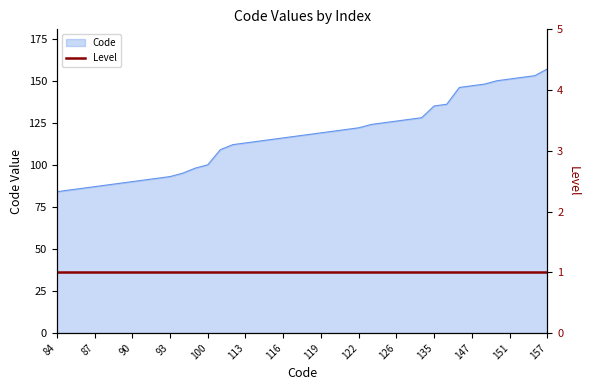

What is the sum of the values at 95 and 93?

188